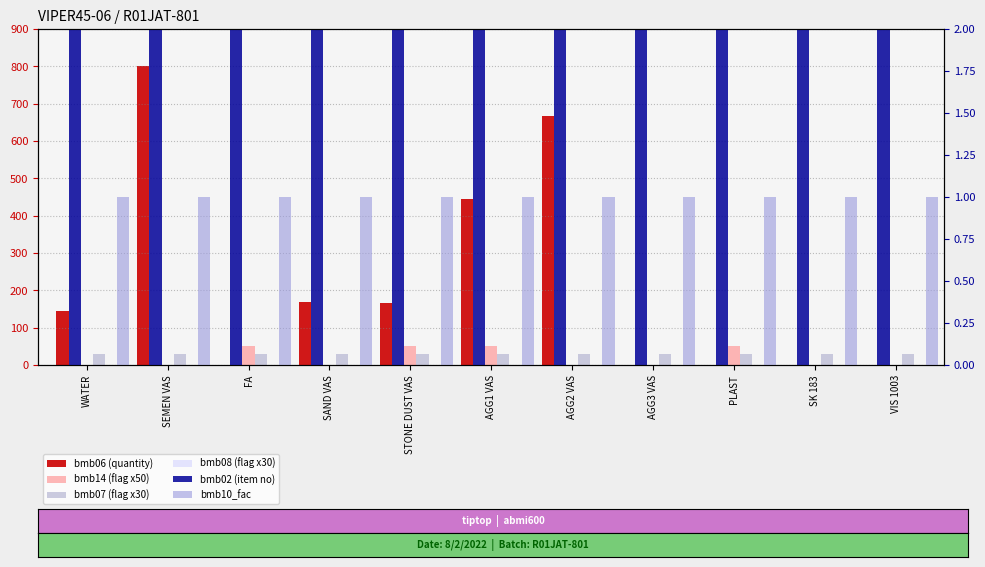

Between SAND VAS and SK 183, which is larger?

SAND VAS